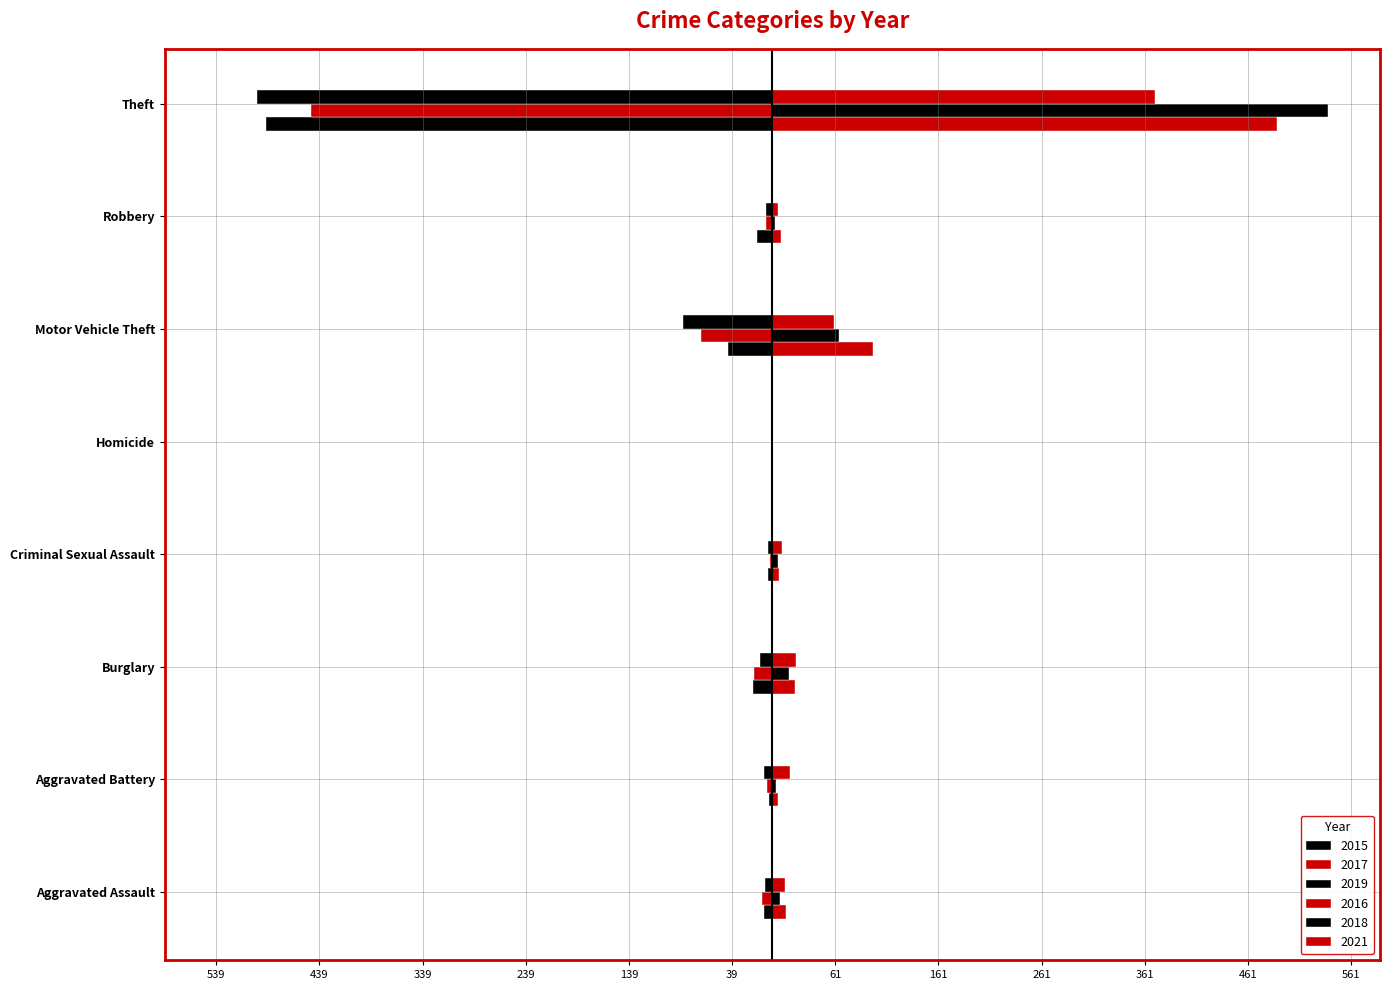

What is the total value across all series at Motor Vehicle Theft?

24